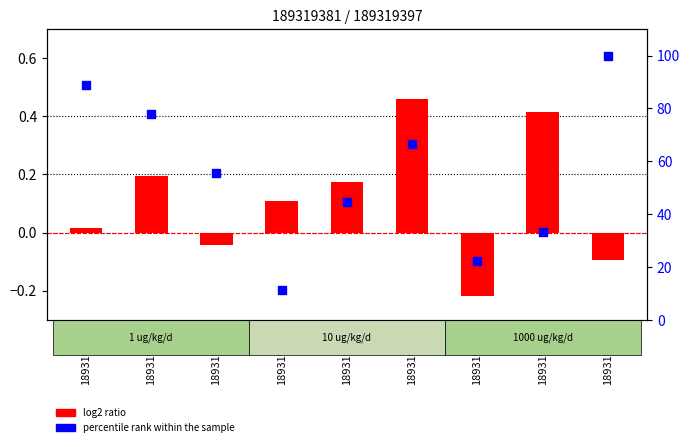

Which series has the largest total across all categories?

percentile rank within the sample